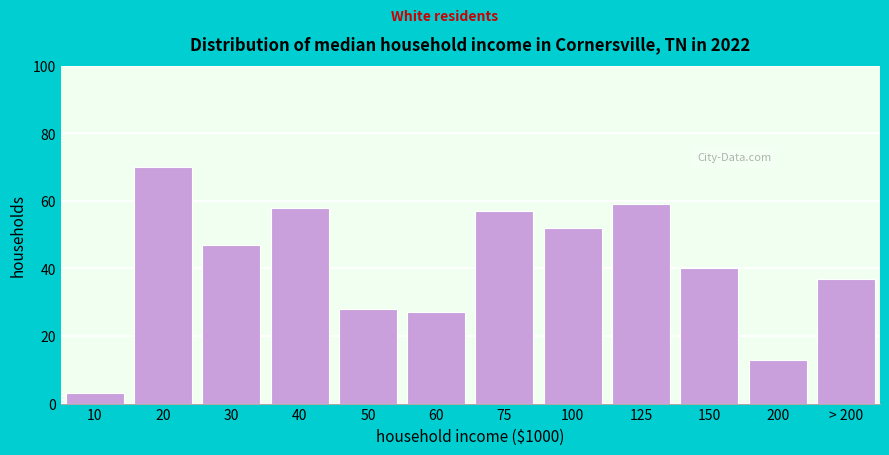

Reading left to right, extract all data points from this chart.

10=3	20=70	30=47	40=58	50=28	60=27	75=57	100=52	125=59	150=40	200=13	> 200=37